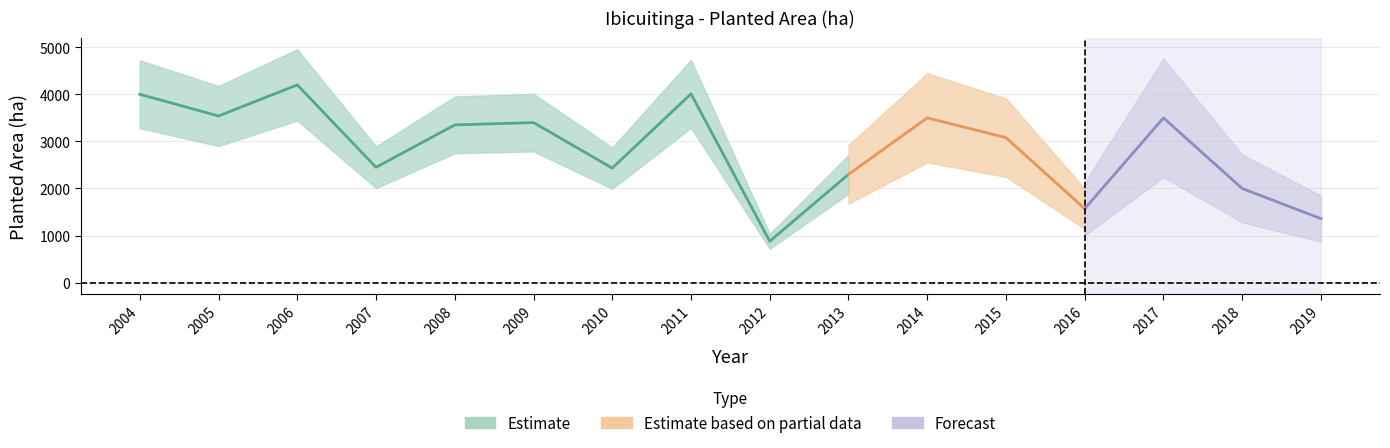

What is the difference between the maximum and second lowest values?

2840